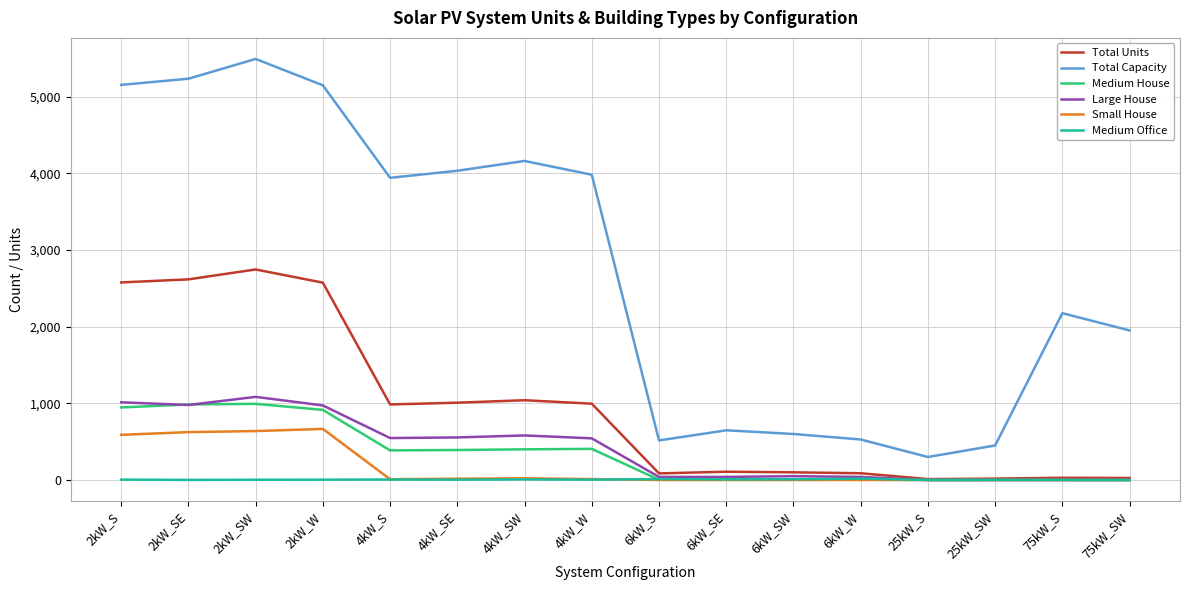

How many lines are shown in the chart?

6